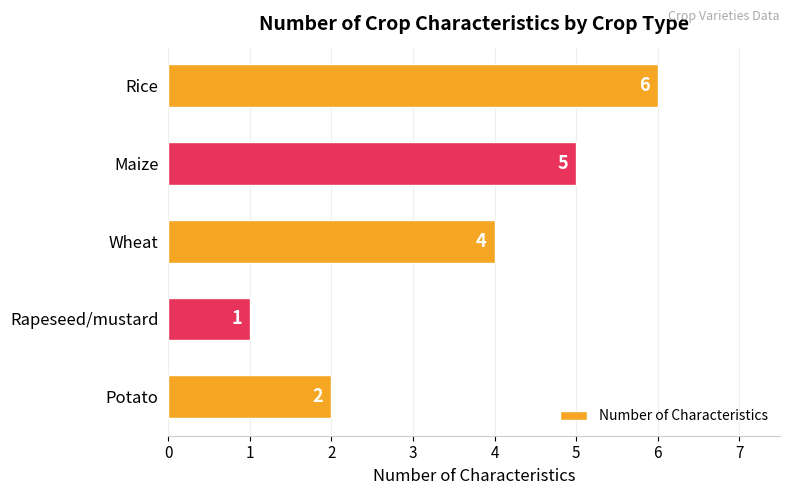

Rank the categories by value from highest to lowest.

Rice, Maize, Wheat, Potato, Rapeseed/mustard